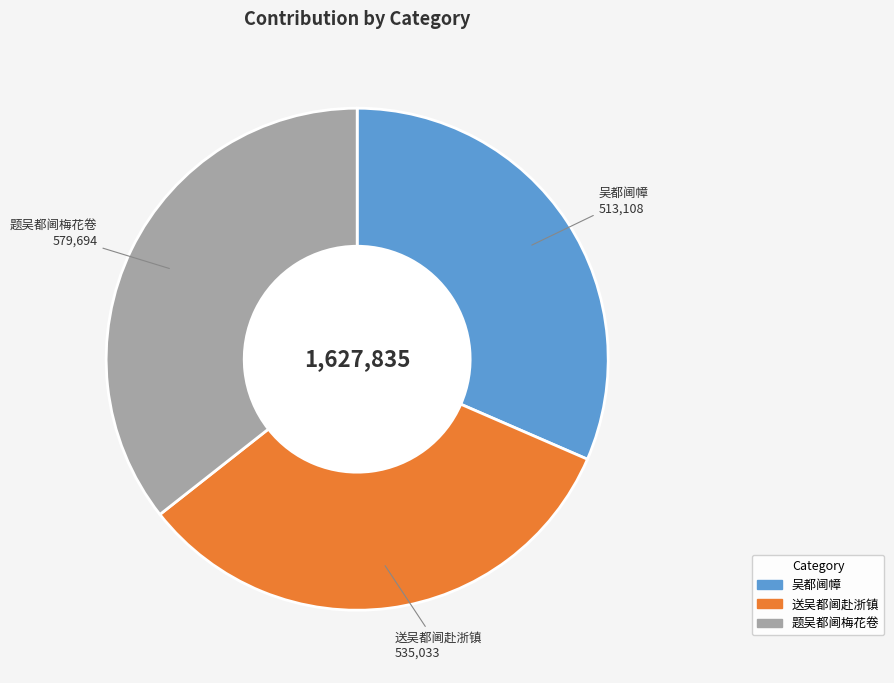

What is the largest slice in the pie chart?

题吴都阃梅花卷